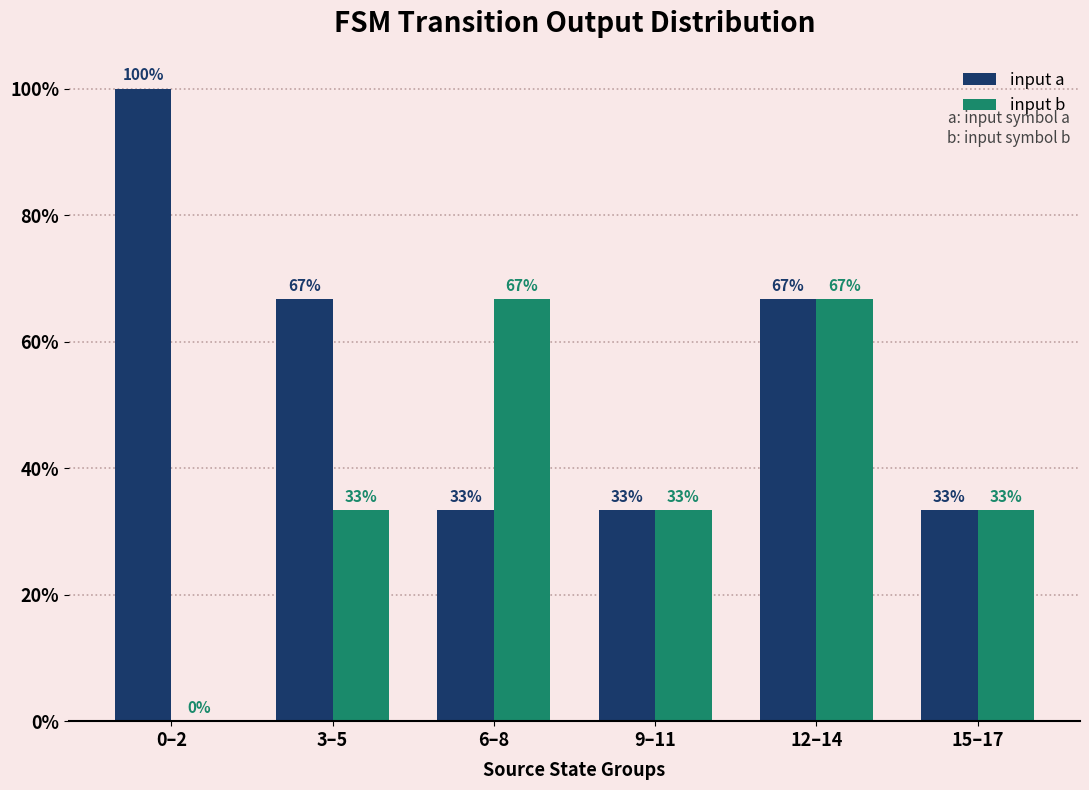

What is the sum of all input b values?

233.3